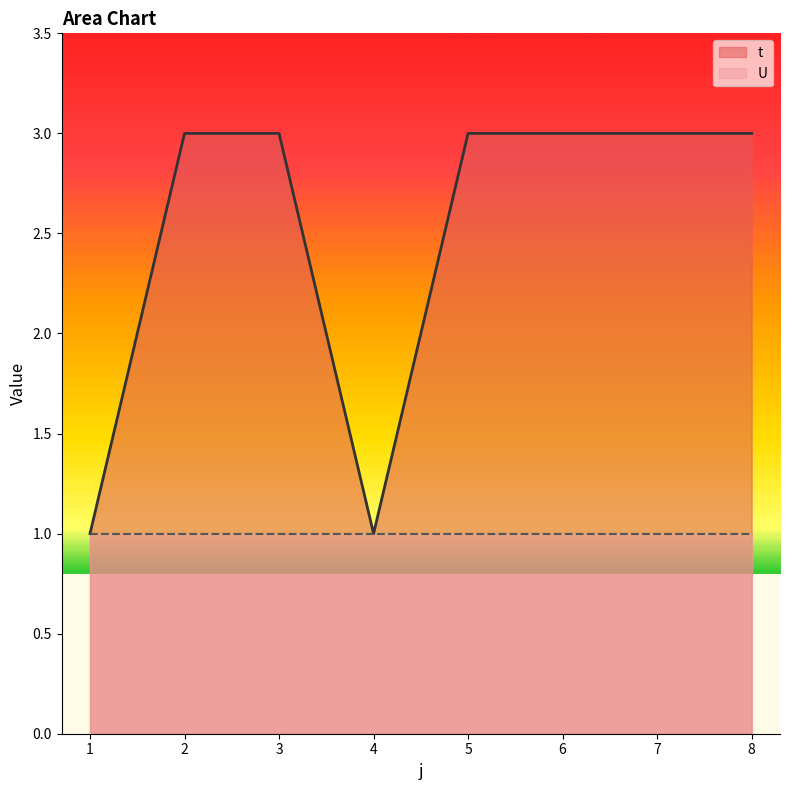

Count the number of categories in the chart.

8